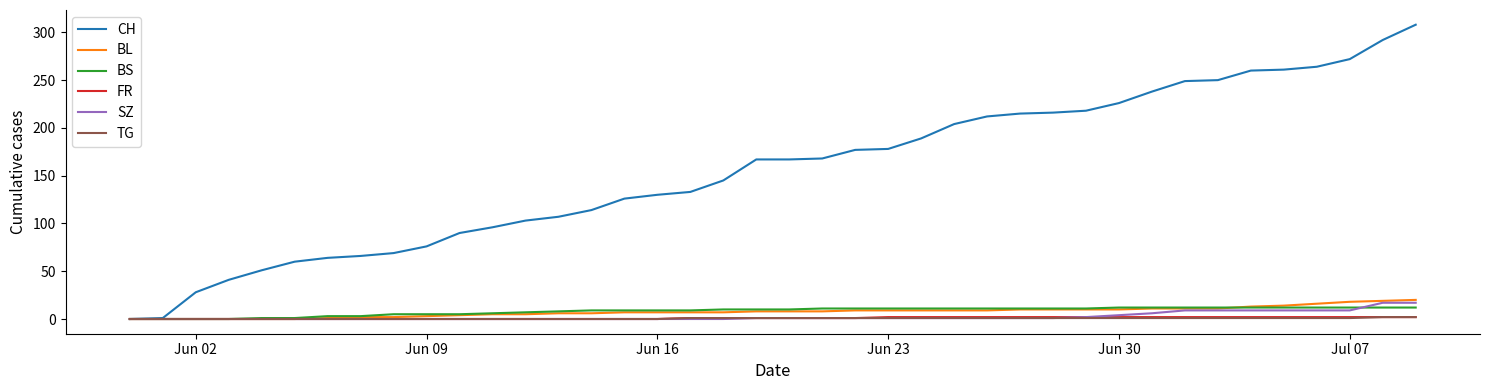

Which series has the largest total across all categories?

CH